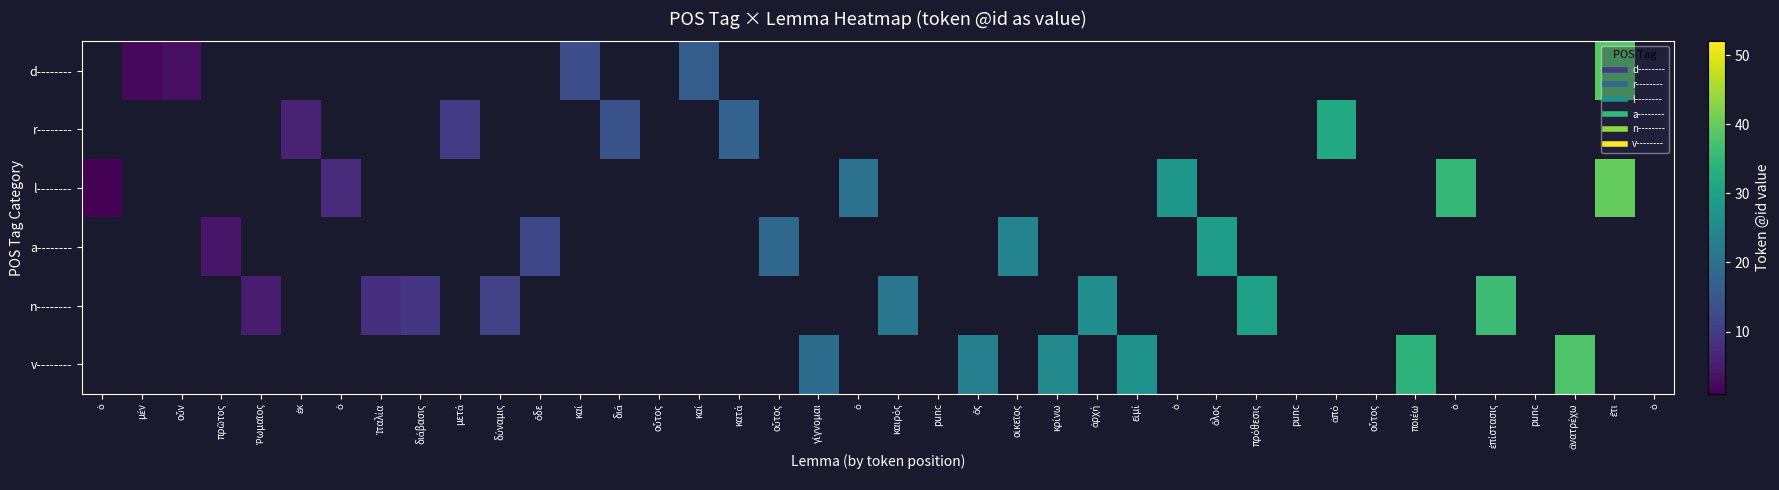

Between μέν and καί, which is larger?

καί